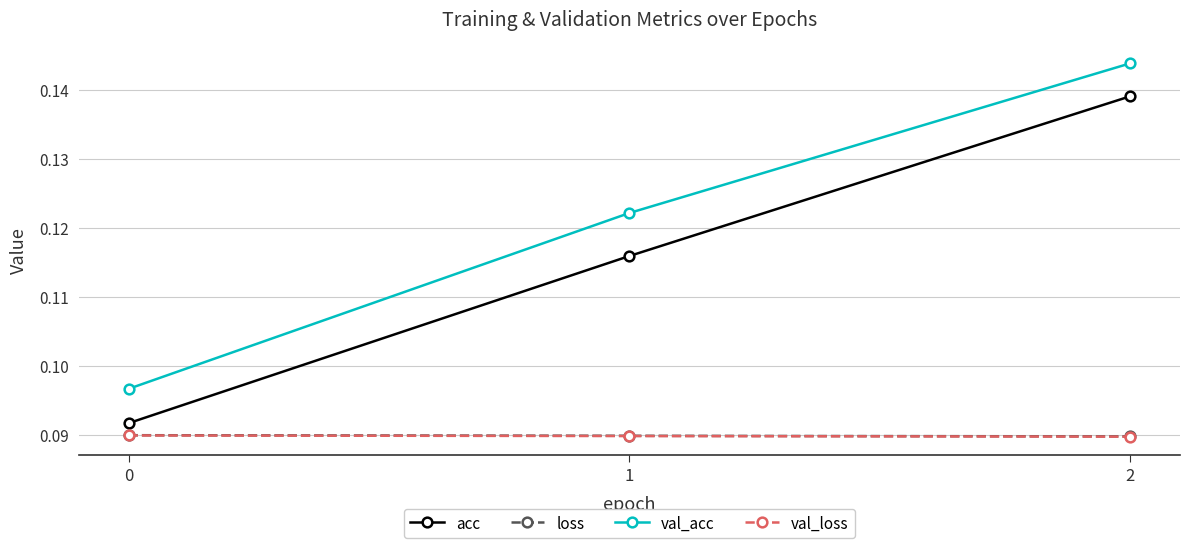

The val_acc series shows 0.0 at 1. True or false?

False